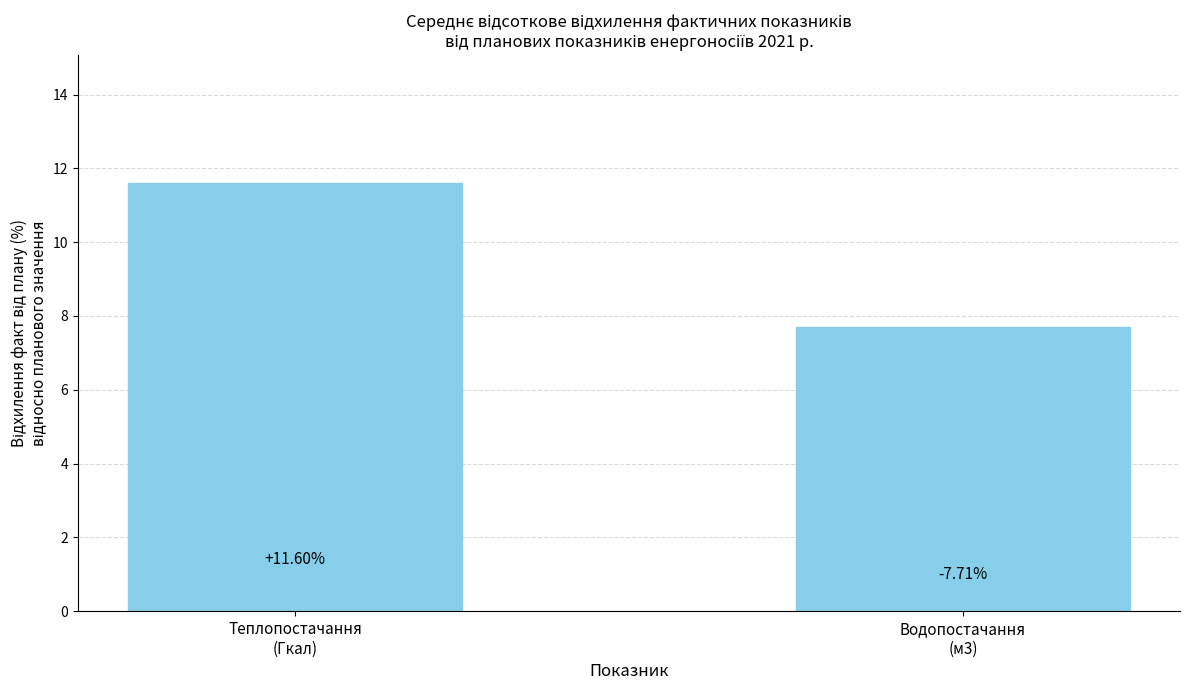

How many categories are shown in the chart?

2